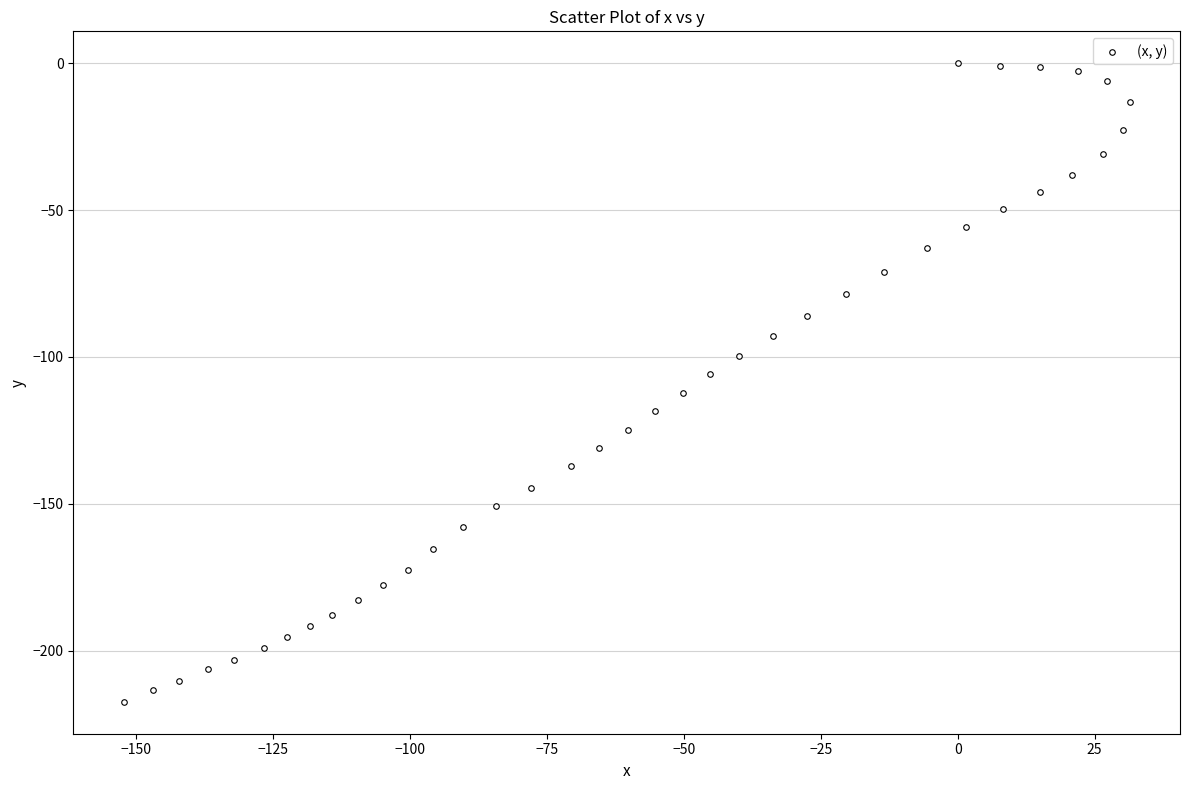

What is the range of Y values (max minus min)?

217.4